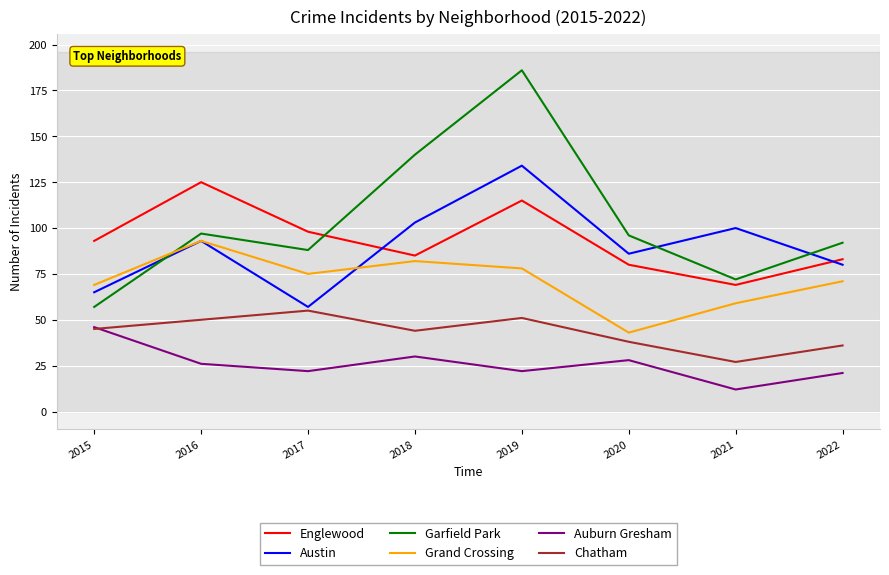

At 2018, list the series in order from largest to smallest.

Garfield Park, Austin, Englewood, Grand Crossing, Chatham, Auburn Gresham